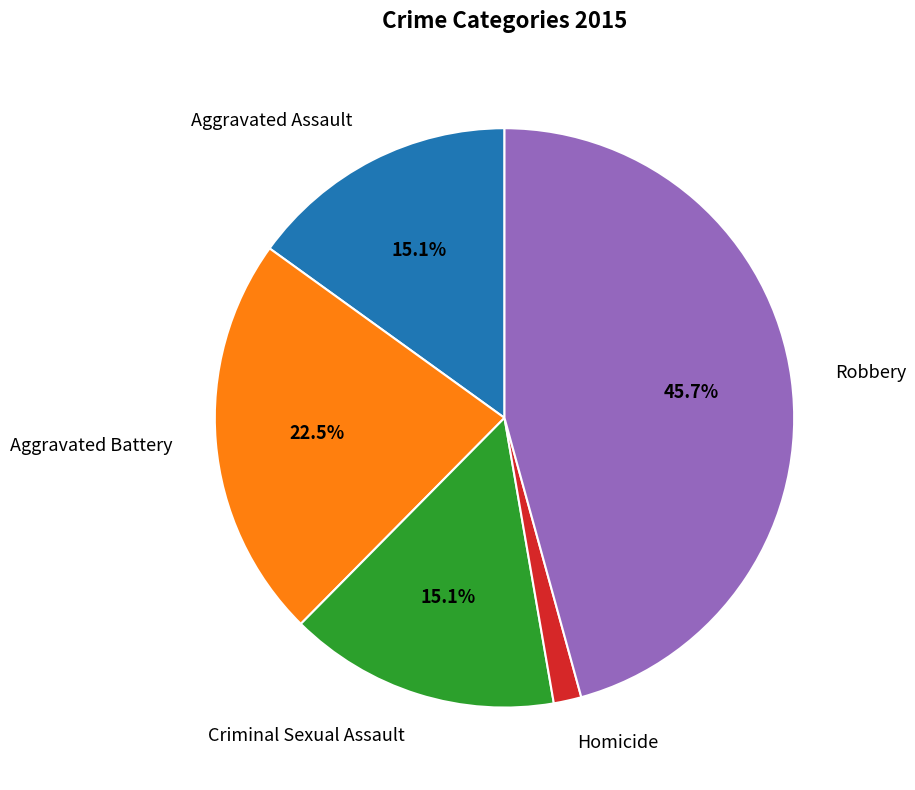

Does any single category account for the majority?

No